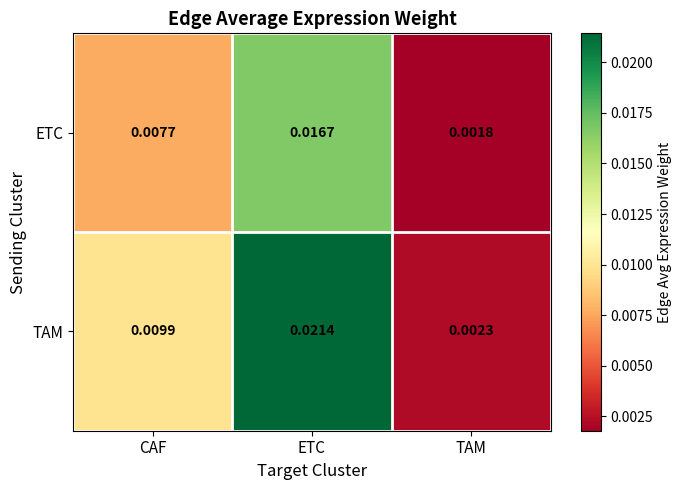

At which label is ETC closest to 0?

TAM